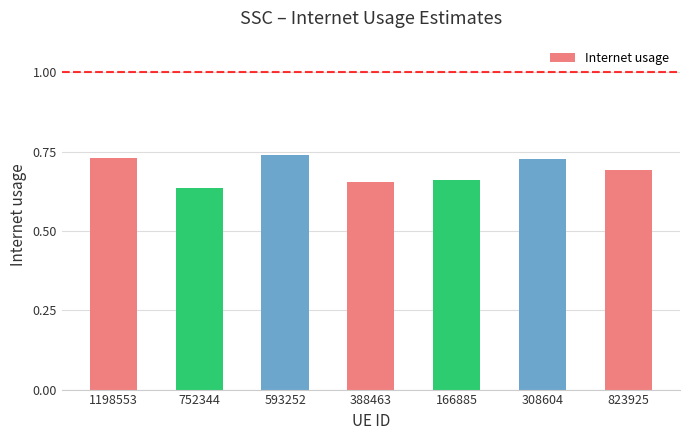

Count the values in the range 0 to 1.

7